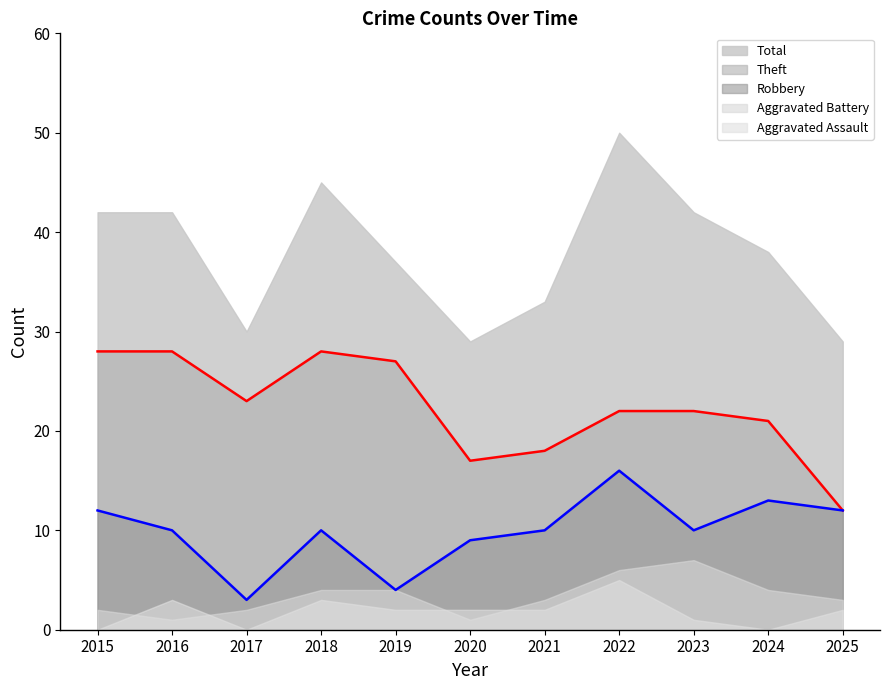

Reading right to left, extract all data points from this chart.

Robbery: 12	13	10	16	10	9	4	10	3	10	12
Theft: 12	21	22	22	18	17	27	28	23	28	28
Aggravated Battery: 3	4	7	6	3	1	4	4	2	1	2
Aggravated Assault: 2	0	1	5	2	2	2	3	0	3	0
Total: 29	38	42	50	33	29	37	45	30	42	42